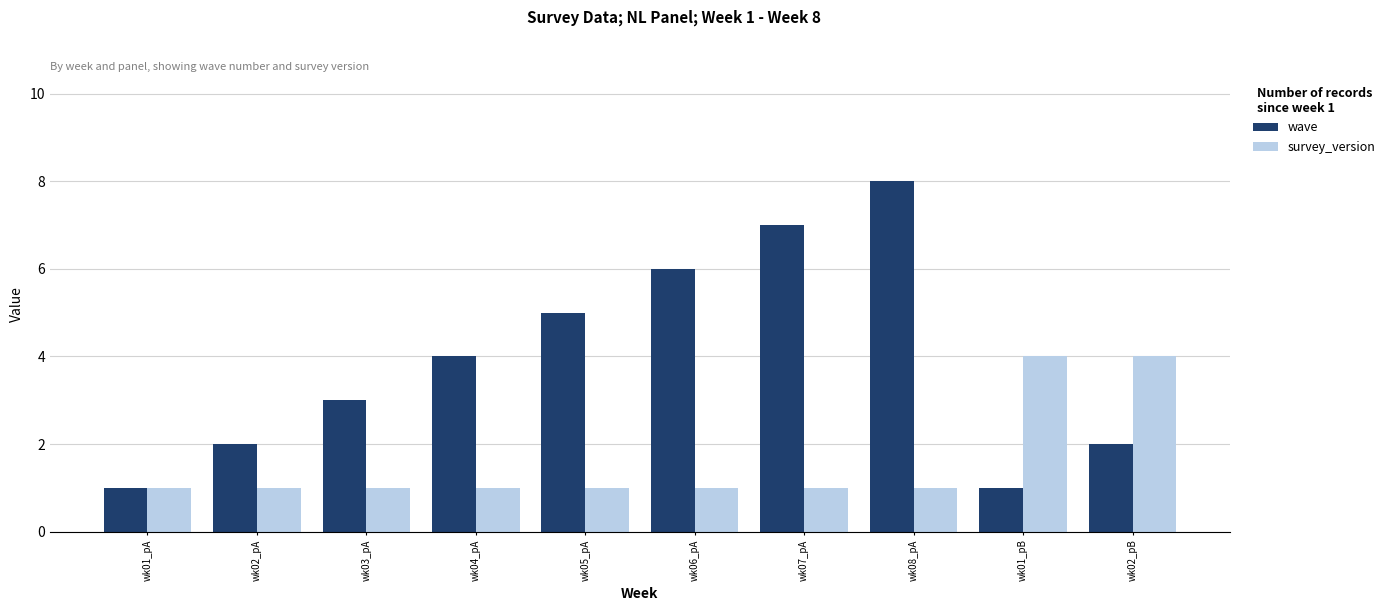

What is the sum of all survey_version values?

16